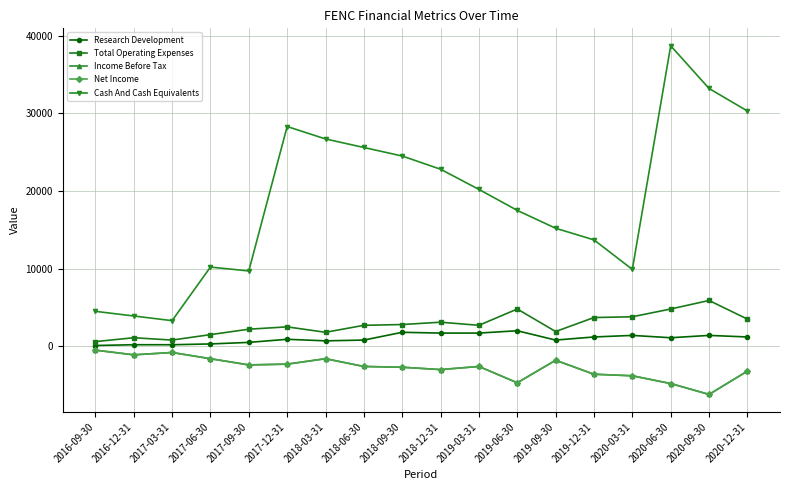

How many values in the Research Development series are below 1100?

9